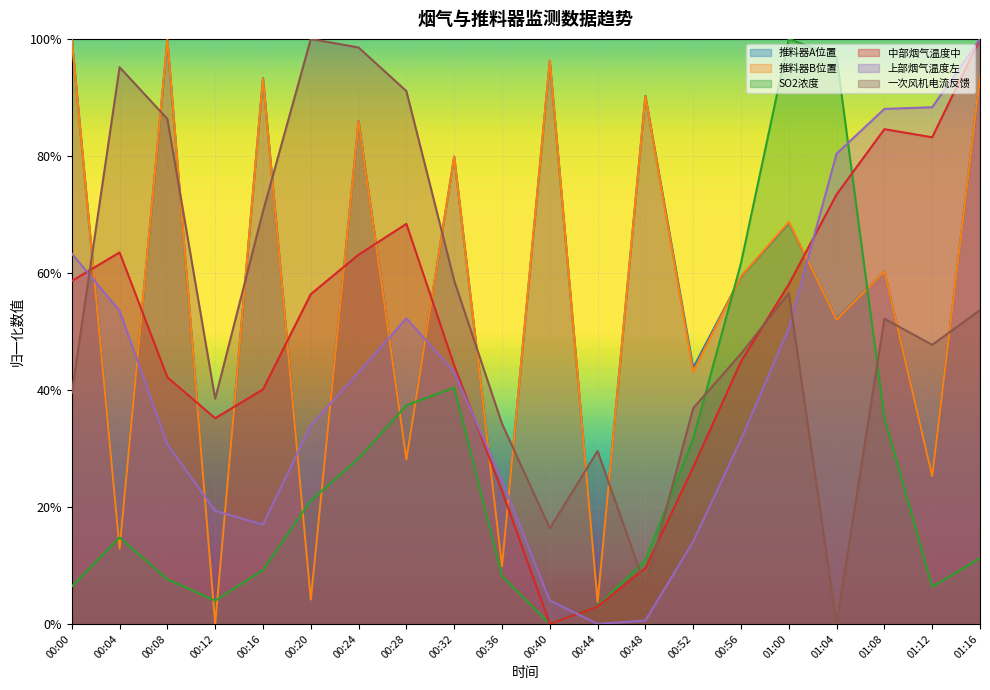

At which label does 一次风机电流反馈 reach its minimum?

01:04